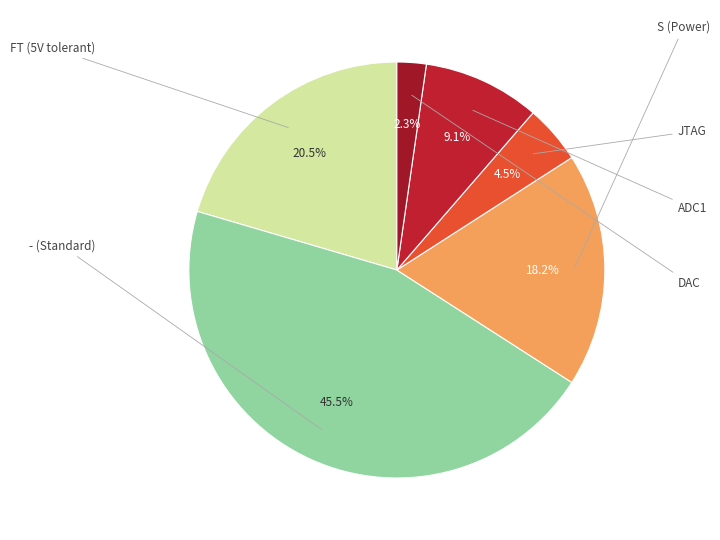

How many segments does this pie chart have?

6